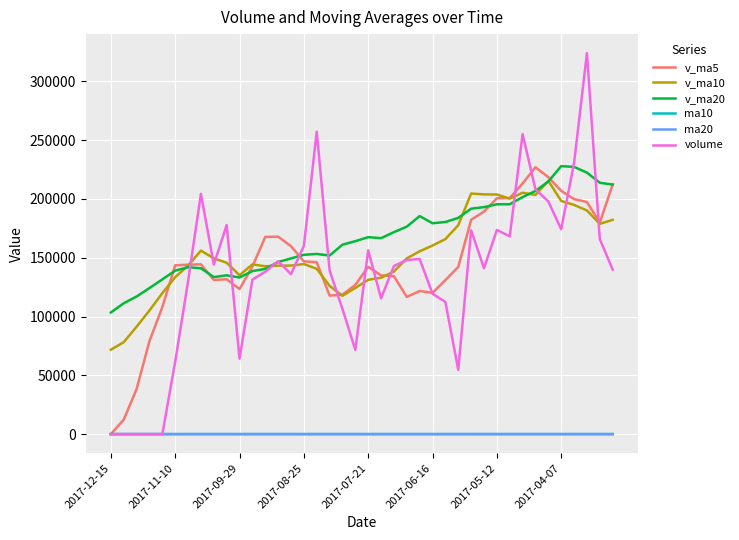

What is the highest value of the v_ma10 series?

215330.9